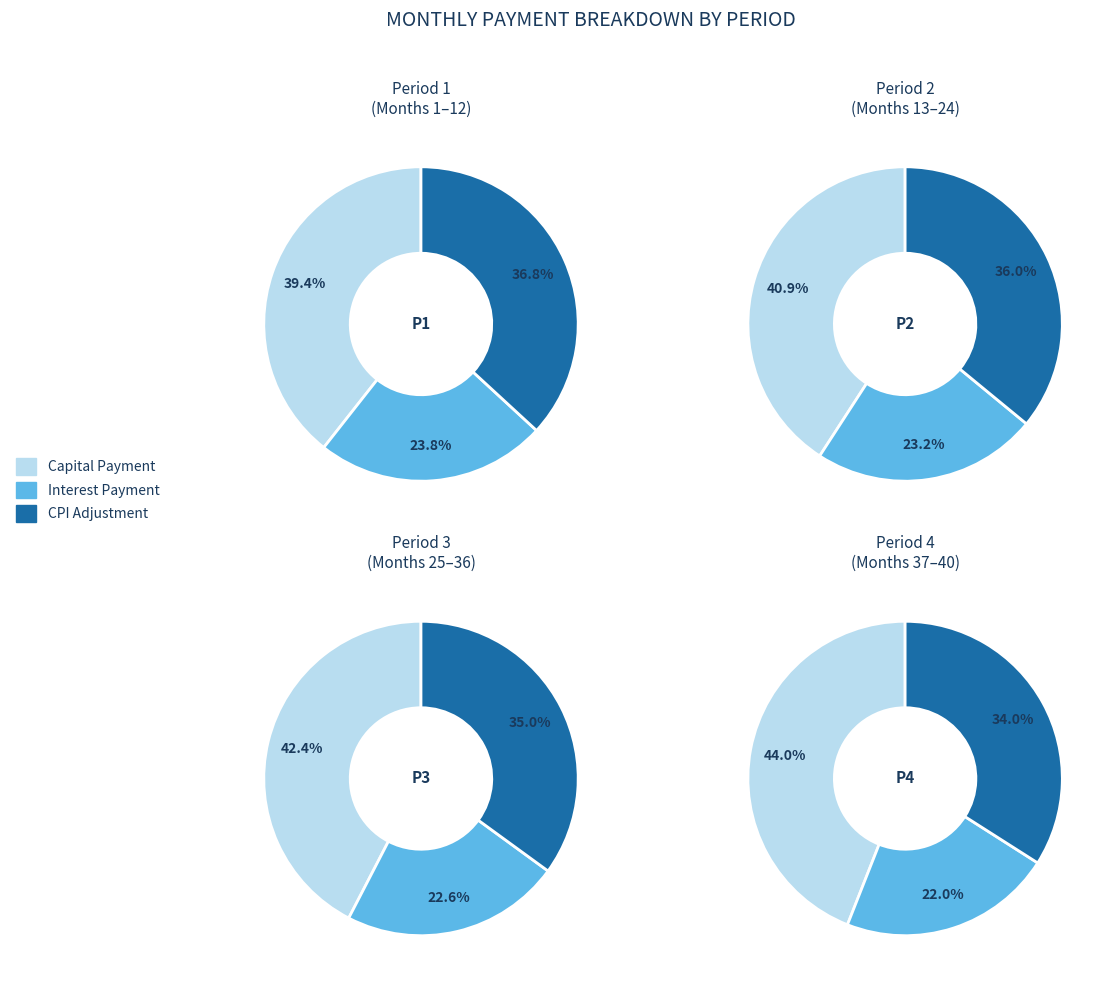

Do Month 5 and Month 4 together represent more than half of the pie?

No